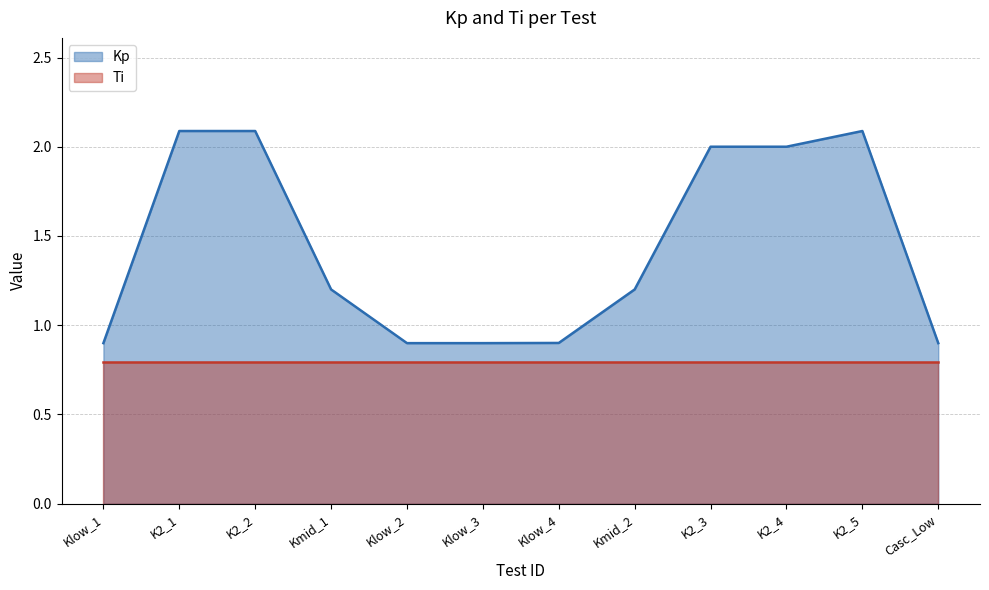

Read the value at Casc_Low.

0.9